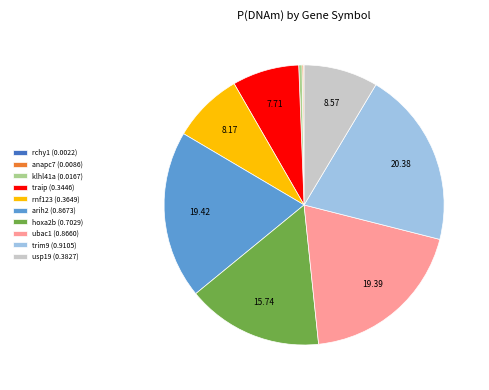

Combined, do trim9 (0.9105) and klhl41a (0.0167) account for over 50%?

No